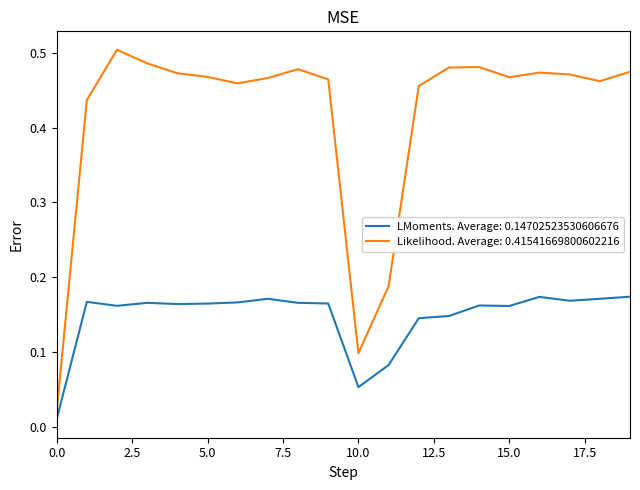

Which series has the widest spread of values?

Likelihood. Average: 0.41541669800602216